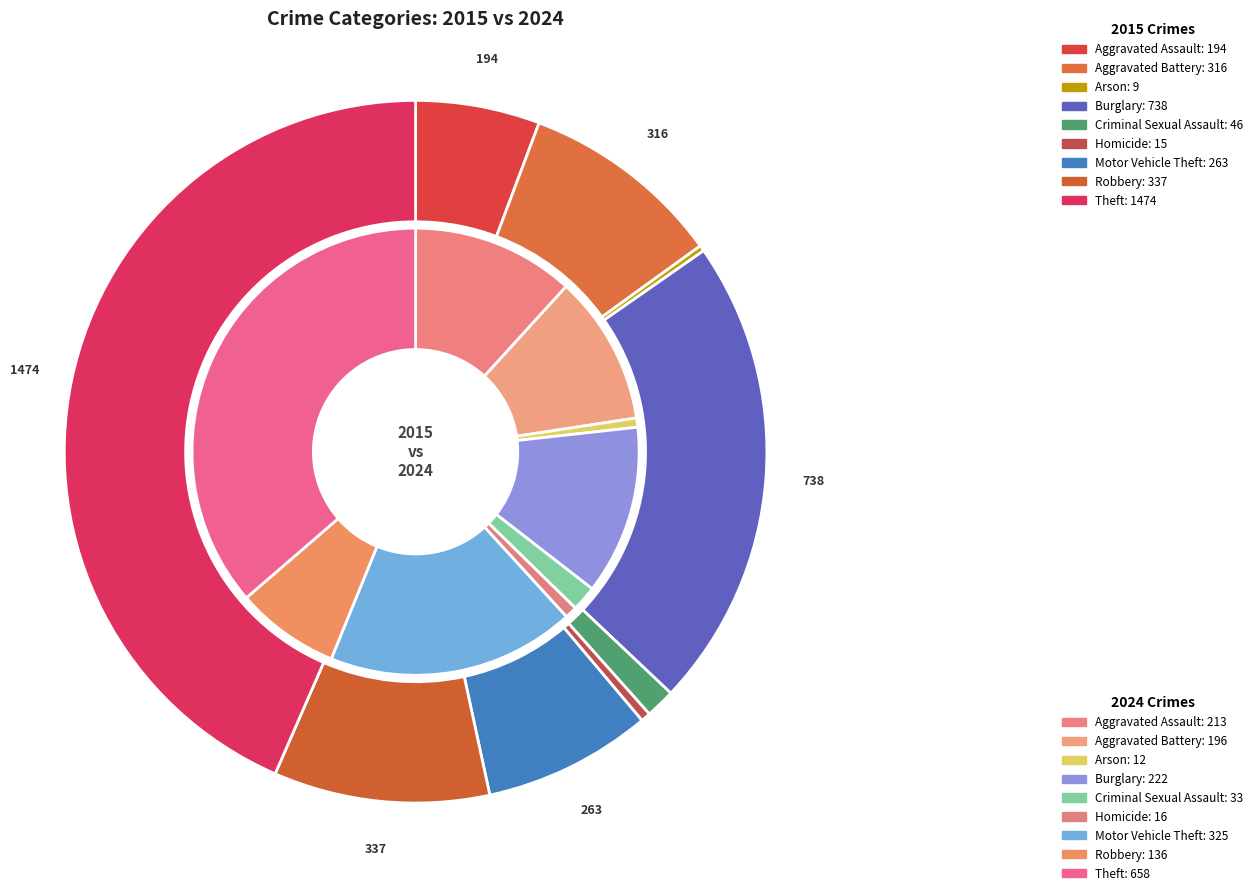

To the nearest percent, what portion does 6 represent?

8%